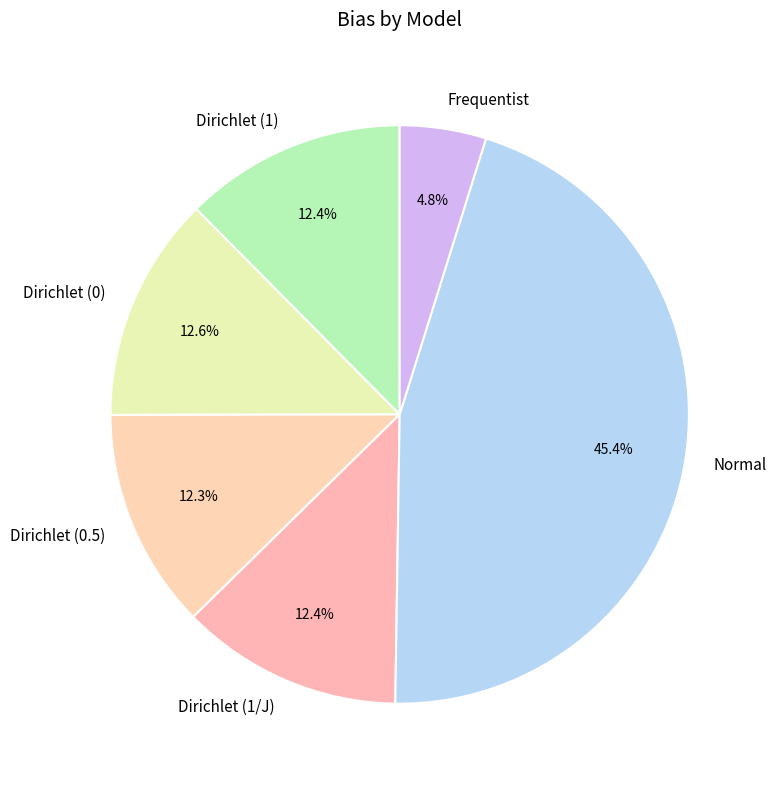

What percentage is the Dirichlet (0.5) slice, to the nearest percent?

12%